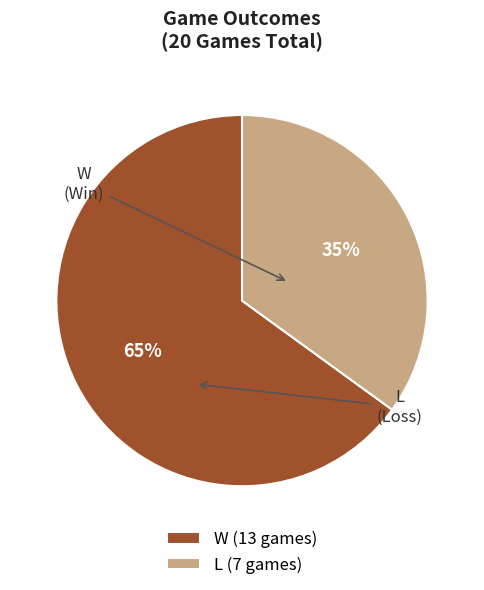

Does L account for over 50% of the chart?

No